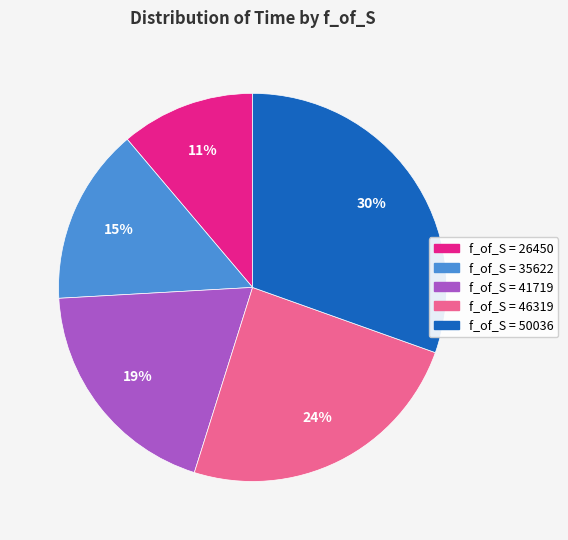

To the nearest percent, what is the average slice percentage?

20%